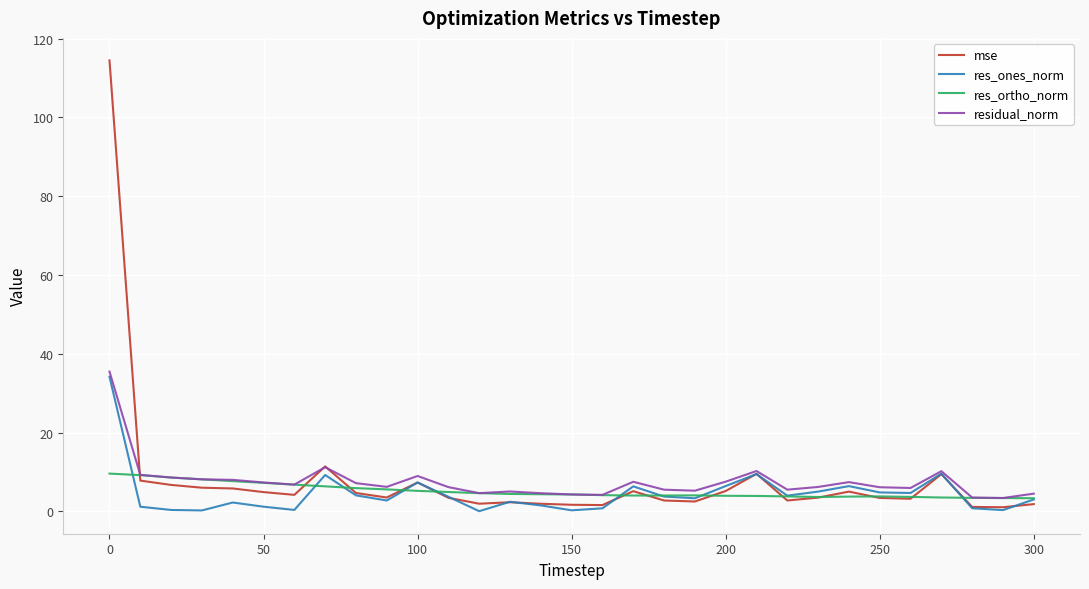

What is the lowest value of the residual_norm series?

3.4